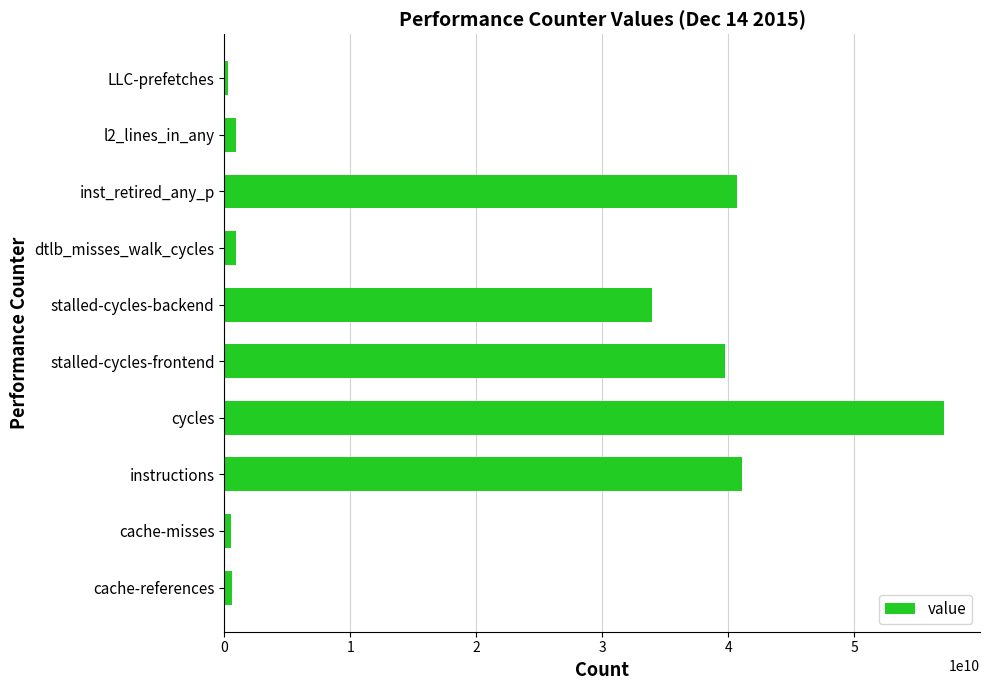

What is the smallest value displayed?

316009168